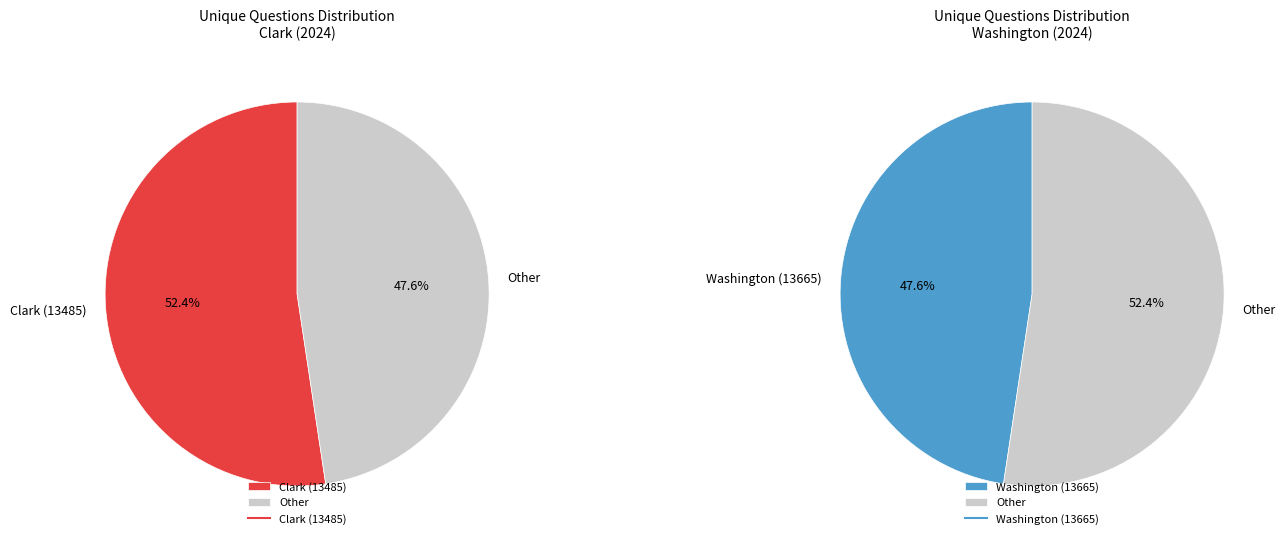

The Washington (13665) slice represents 48% of the pie. True or false?

True